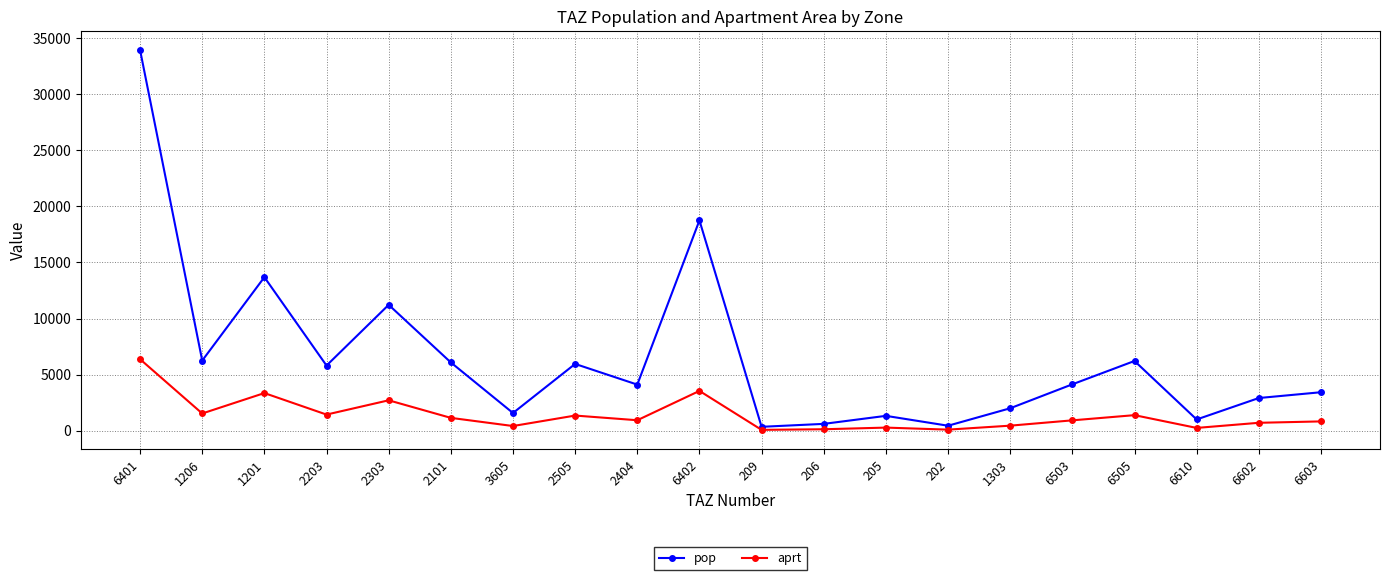

At how many categories does at least one series exceed 22362?

1